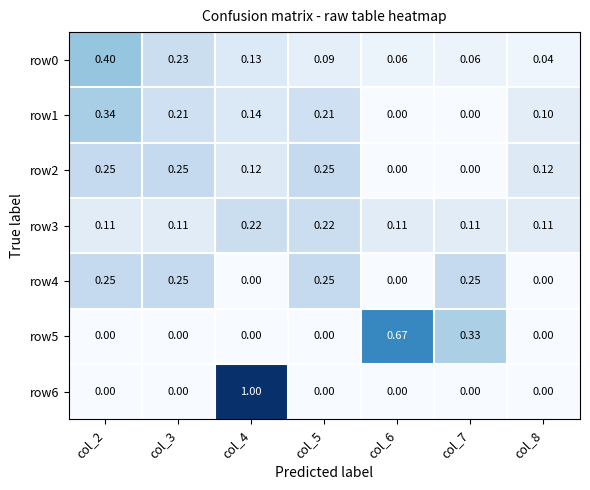

Is the value of row1 at col_5 greater than the value of row4 at col_4?

Yes